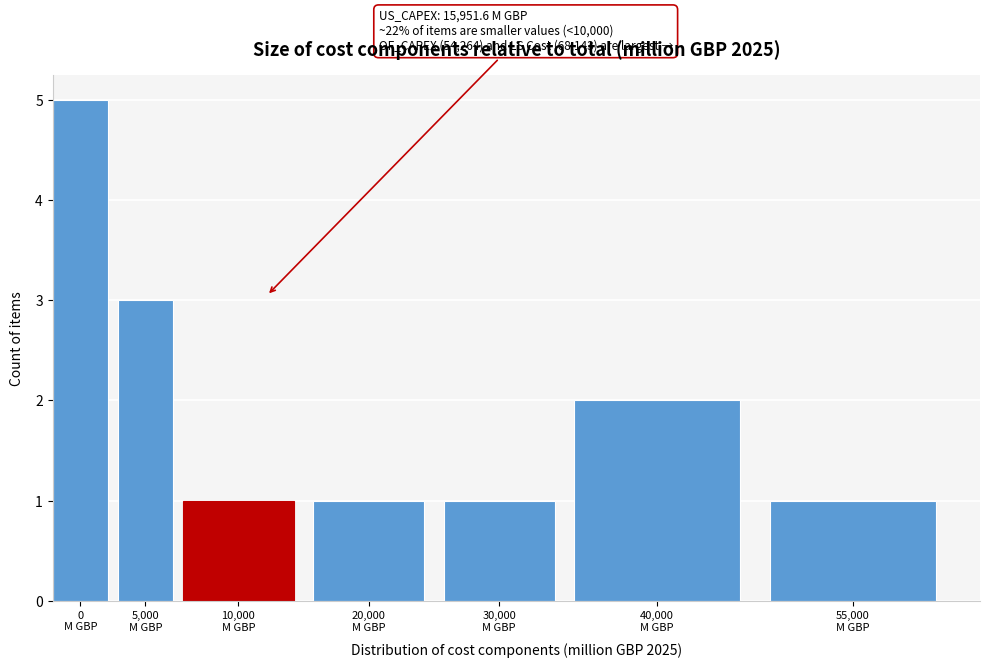

Reading left to right, list all the values displayed in this chart.

5	3	1	1	1	2	1